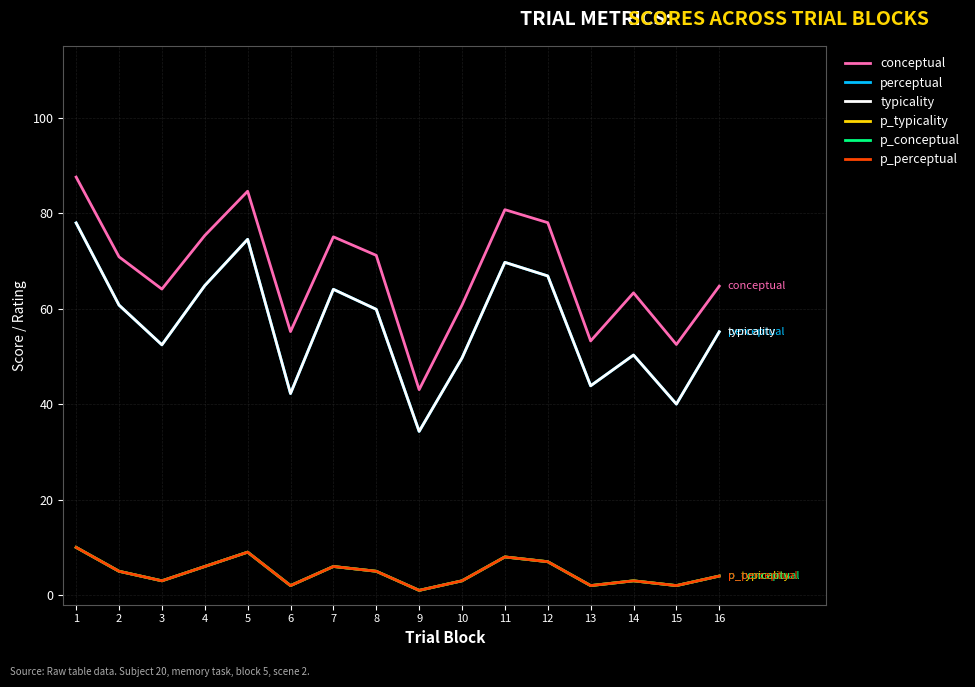

Does the chart display data point markers on the line(s)?

No